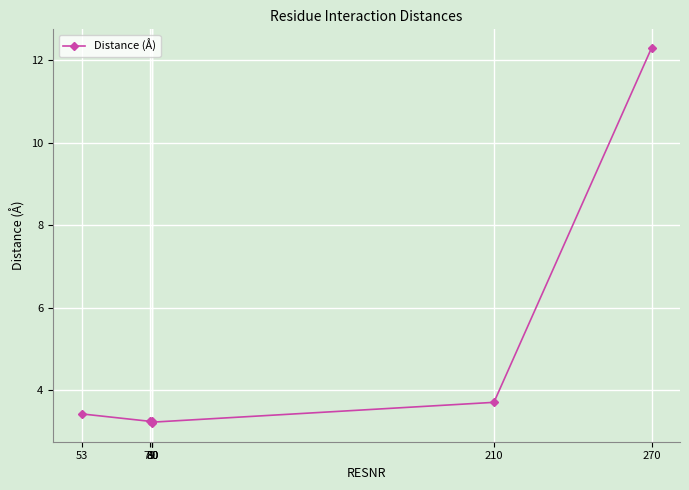

Reading left to right, list all the values displayed in this chart.

3.4	3.2	3.2	3.3	3.2	3.7	12.3